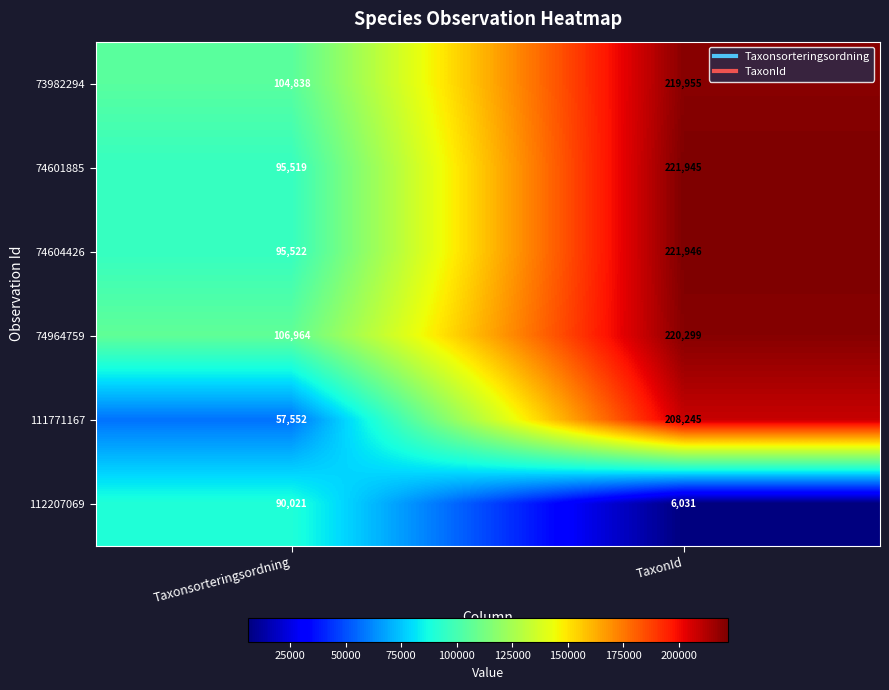

At which category is the sum across all series the highest?

TaxonId